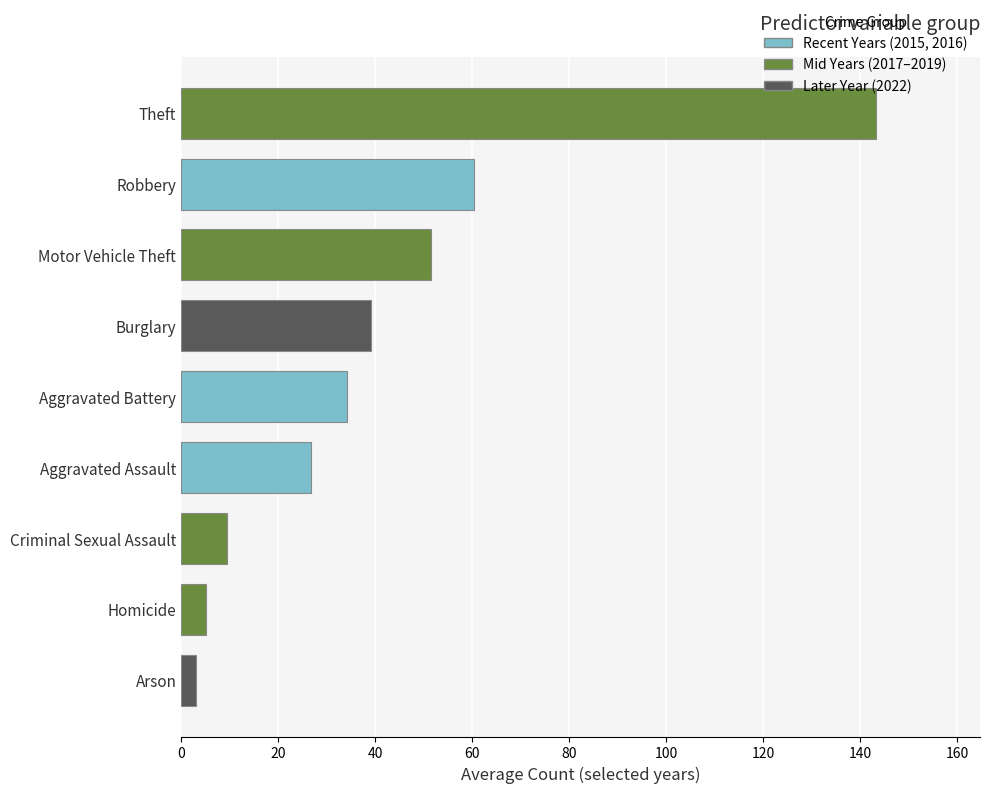

Which category has the highest value across all series?

Theft